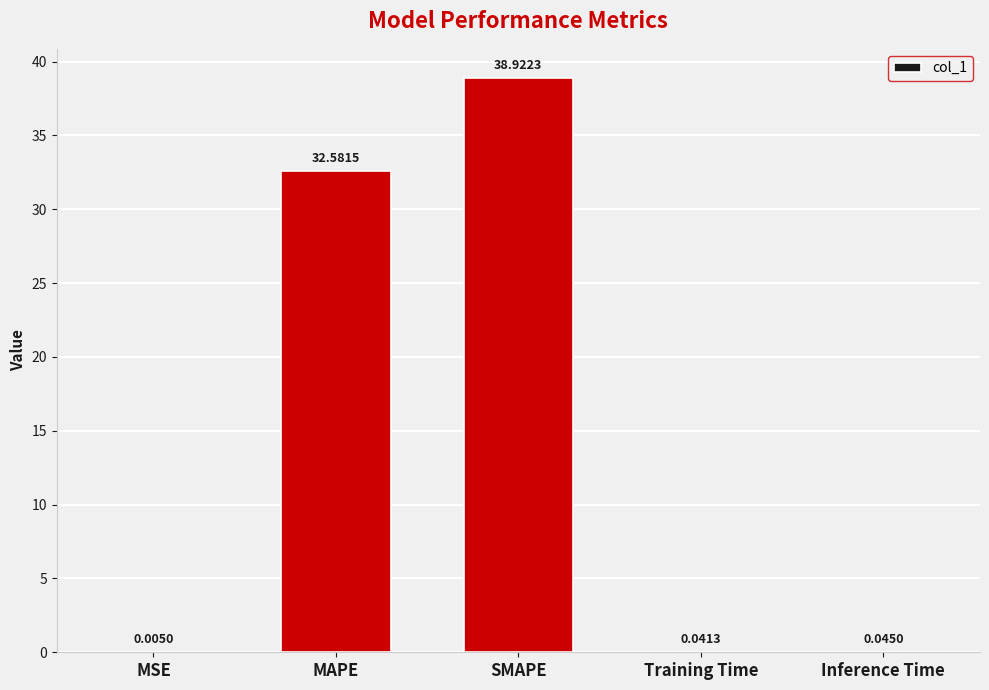

At which label is the value closest to 19?

MAPE